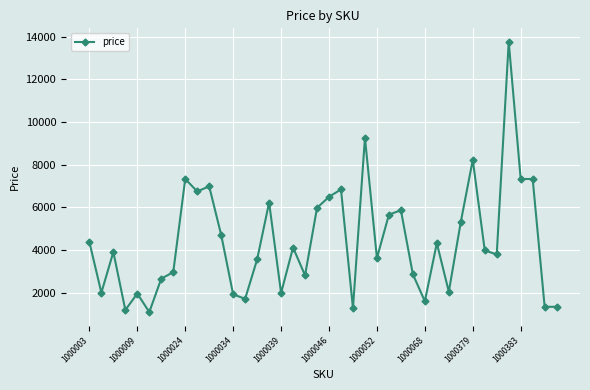

Does the chart display data point markers on the line(s)?

Yes